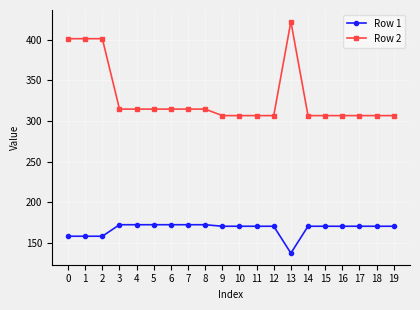

At how many categories does at least one series exceed 308?

10